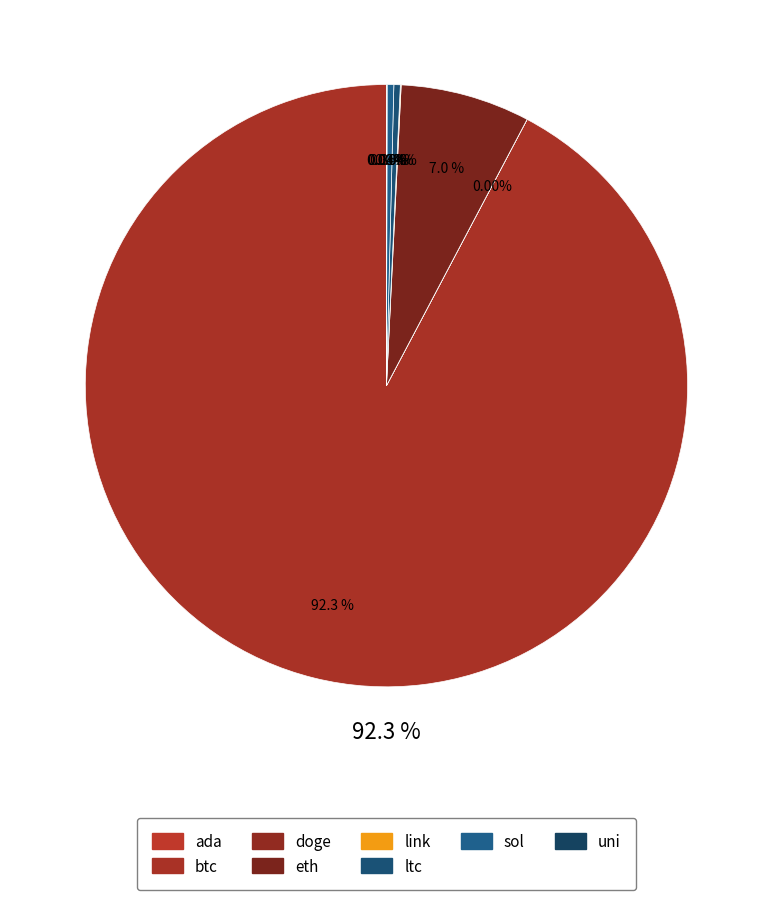

Approximately how many times larger is the value at doge compared to ada?

0.1